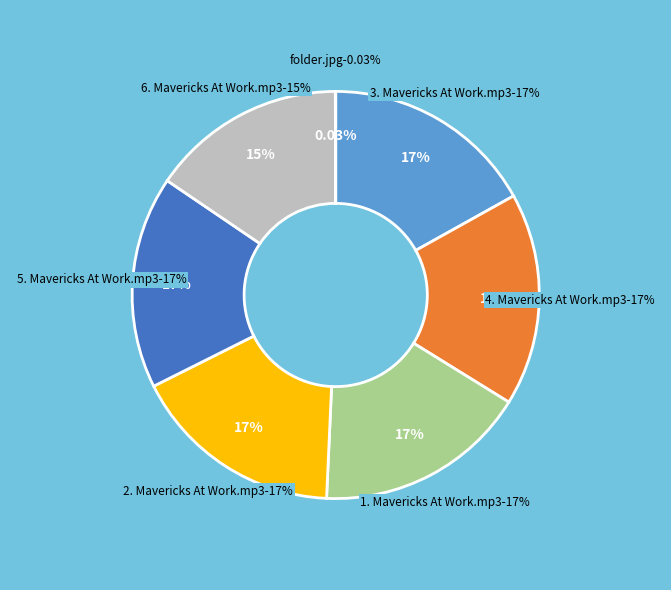

Which category has the smallest portion of the pie?

folder.jpg